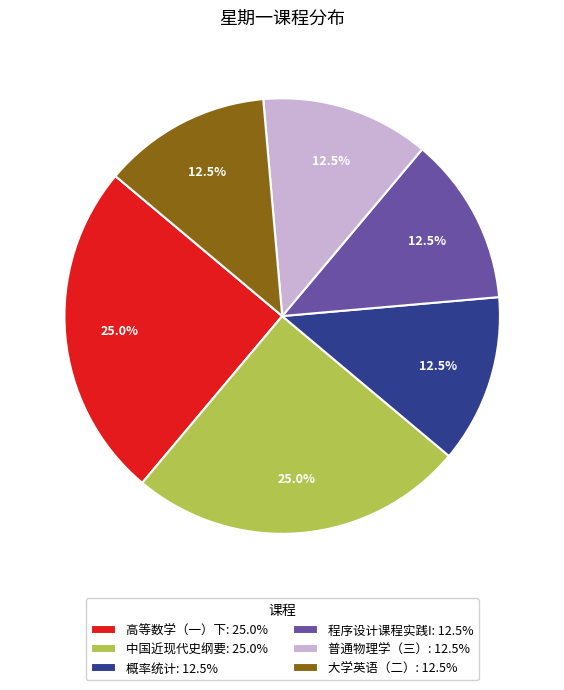

Is 中国近现代史纲要 the majority of the pie?

No